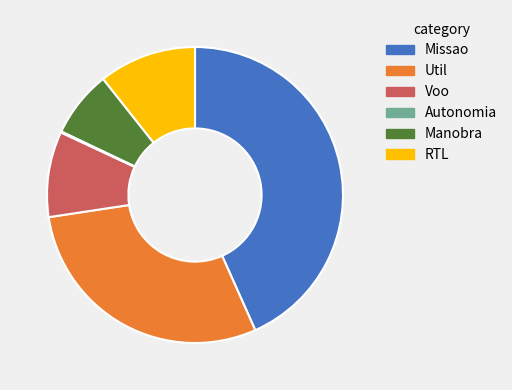

Does any single category account for the majority?

No